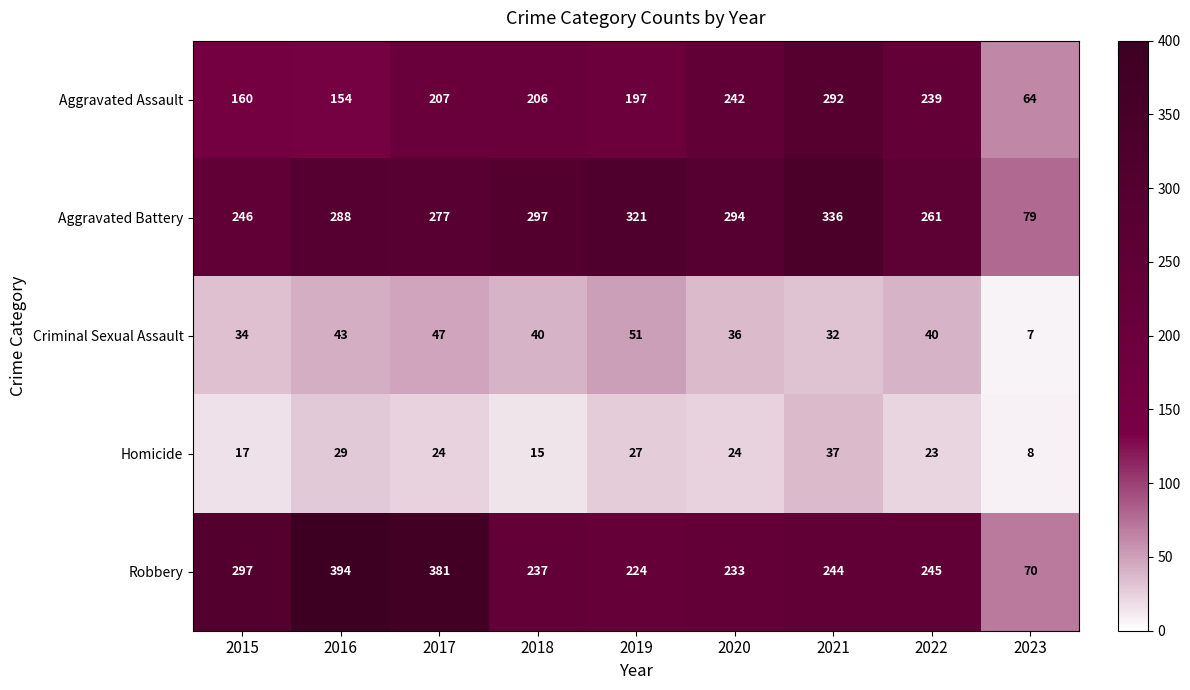

What is the greatest value displayed?

394